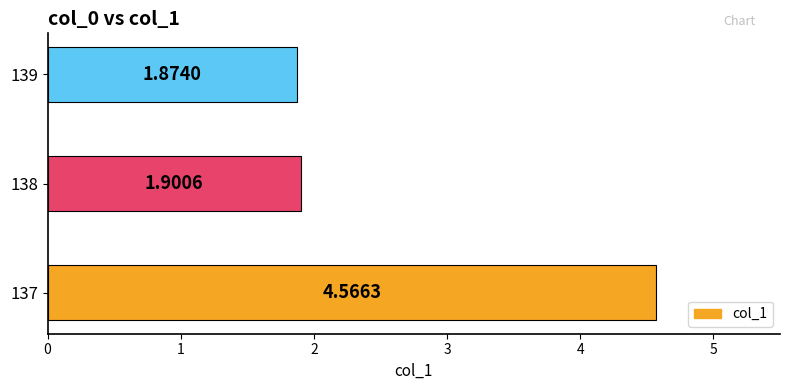

What is the change in value from 137 to 138?

-2.7